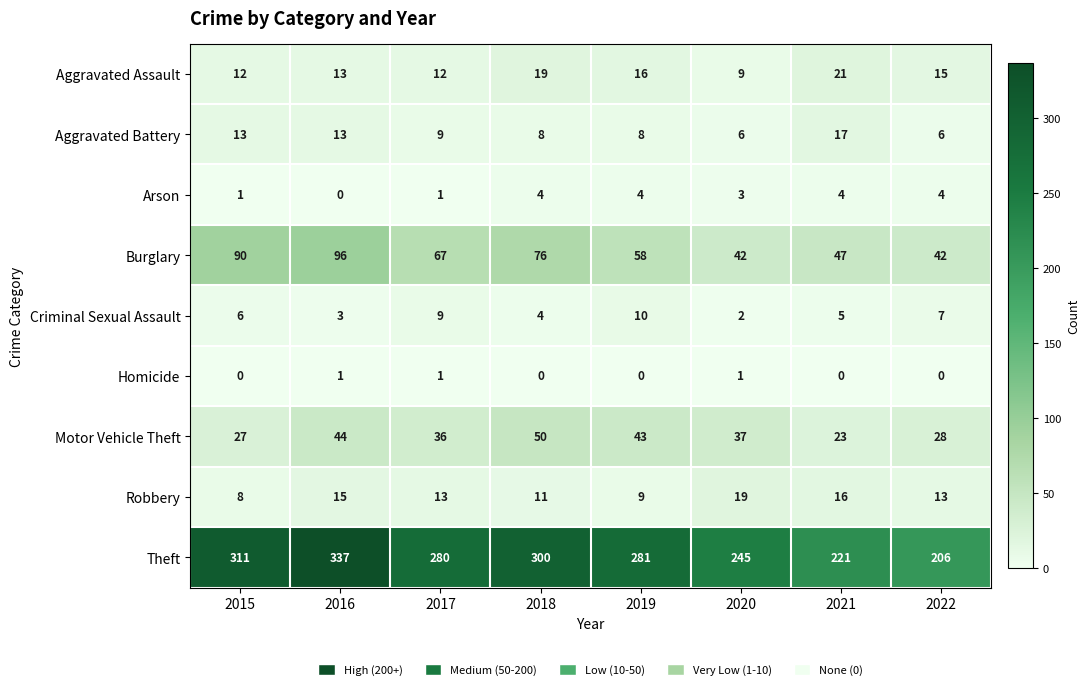

Rank the series by their maximum value, from lowest to highest.

Homicide, Arson, Criminal Sexual Assault, Aggravated Battery, Robbery, Aggravated Assault, Motor Vehicle Theft, Burglary, Theft